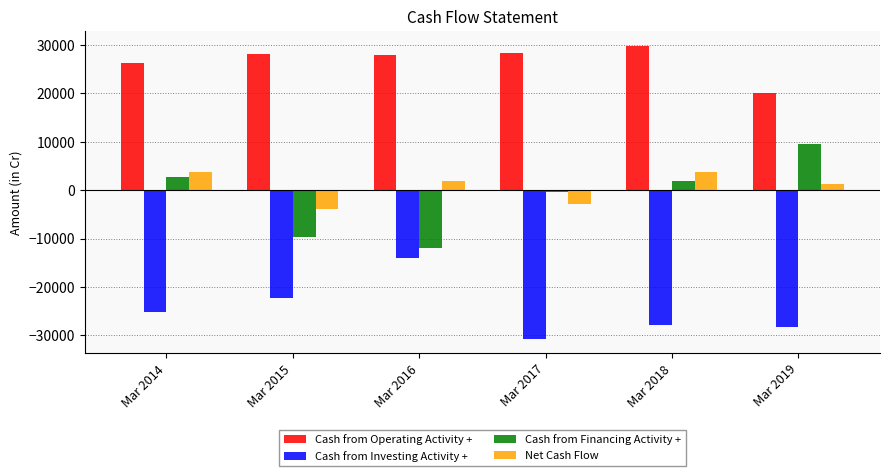

The value of Cash from Financing Activity + at Mar 2019 is 14067. True or false?

False